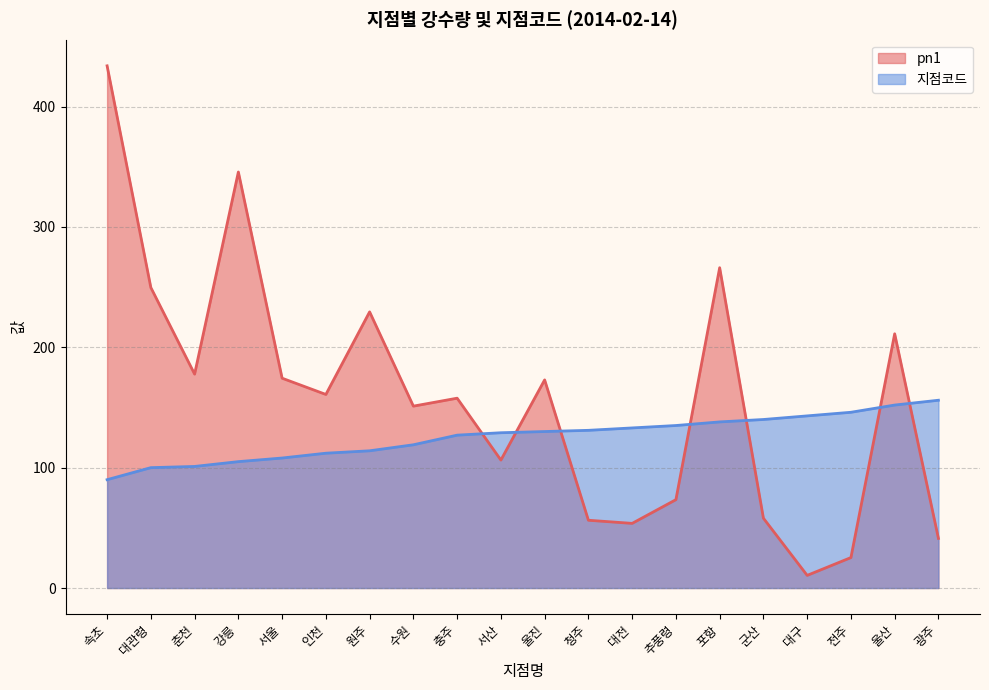

True or false: 지점코드 and pn1 cross at least once.

True